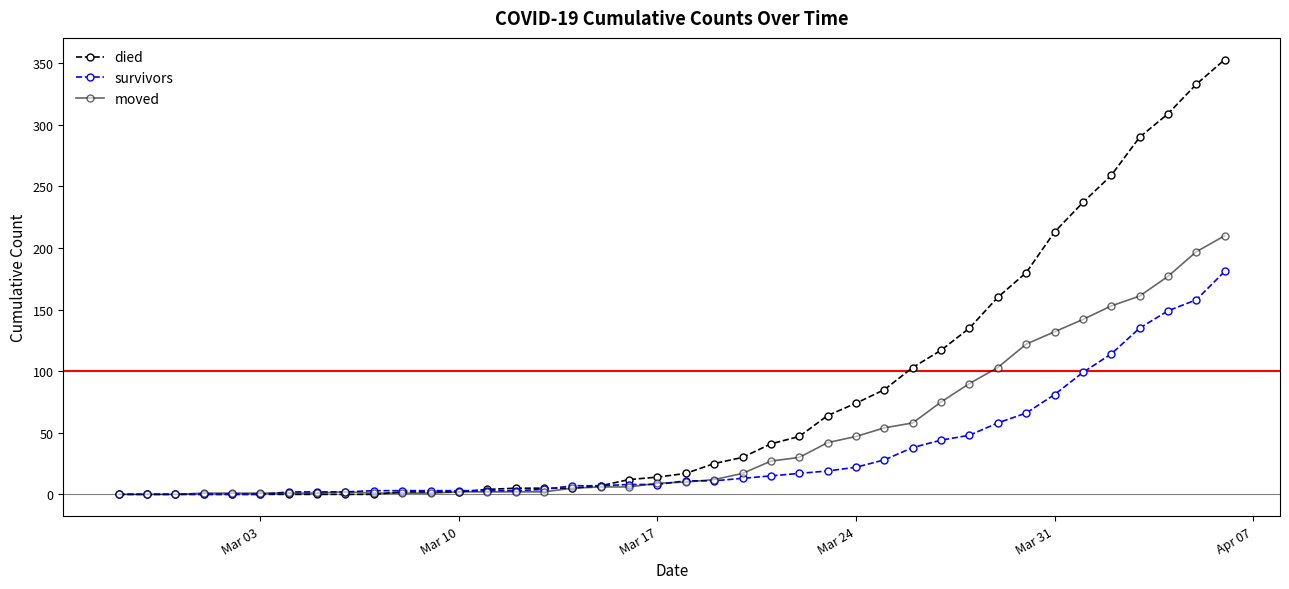

Which series has the largest total across all categories?

died